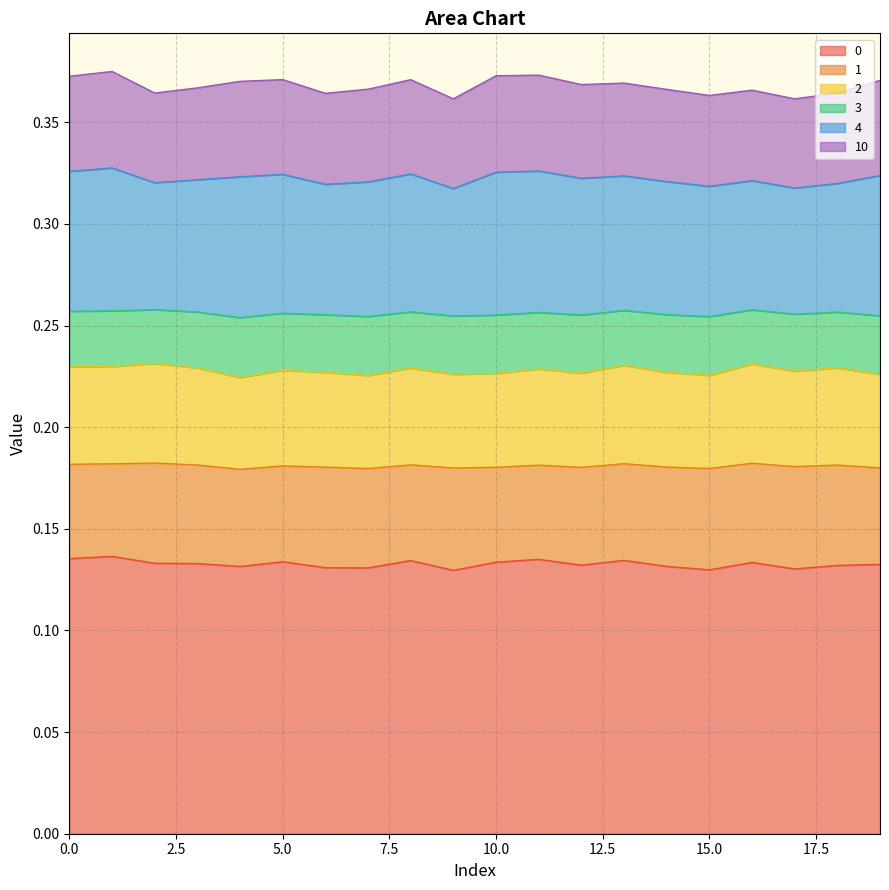

Does the chart have visible grid lines?

Yes